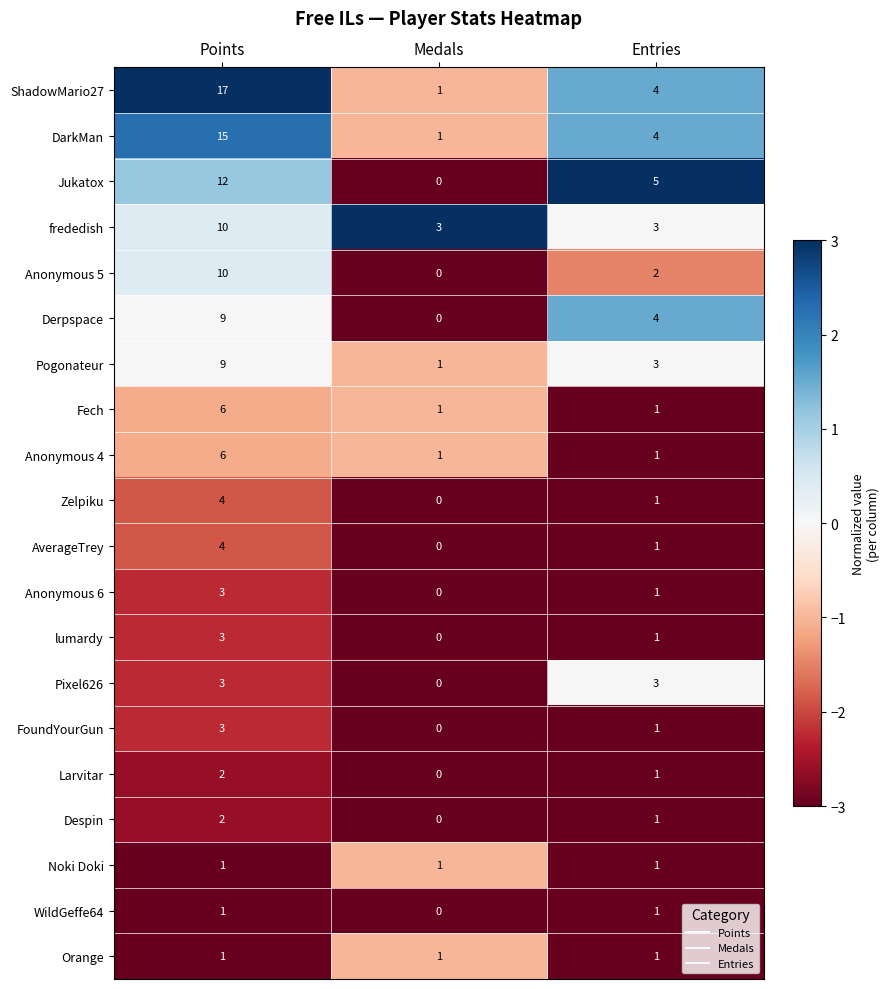

Which series has the largest total across all categories?

ShadowMario27